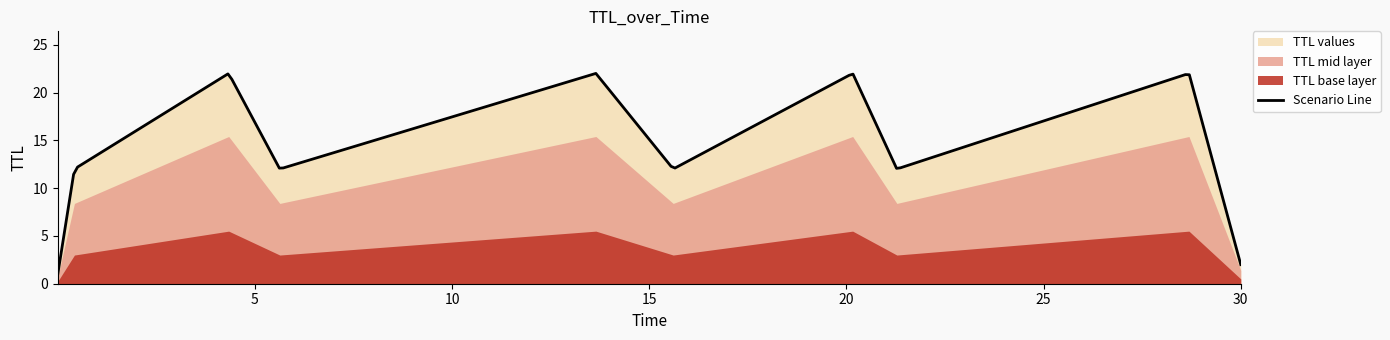

What is the ratio of the value at 0.42298266481293467 to the value at 30.00021068849219?

6.0